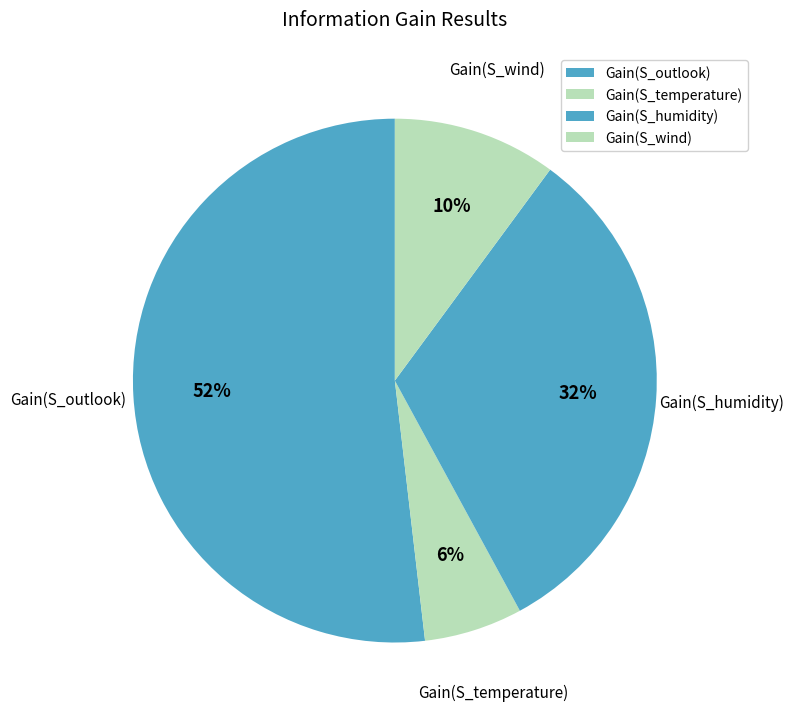

To the nearest percent, what percentage of the pie is Gain(S_humidity)?

32%